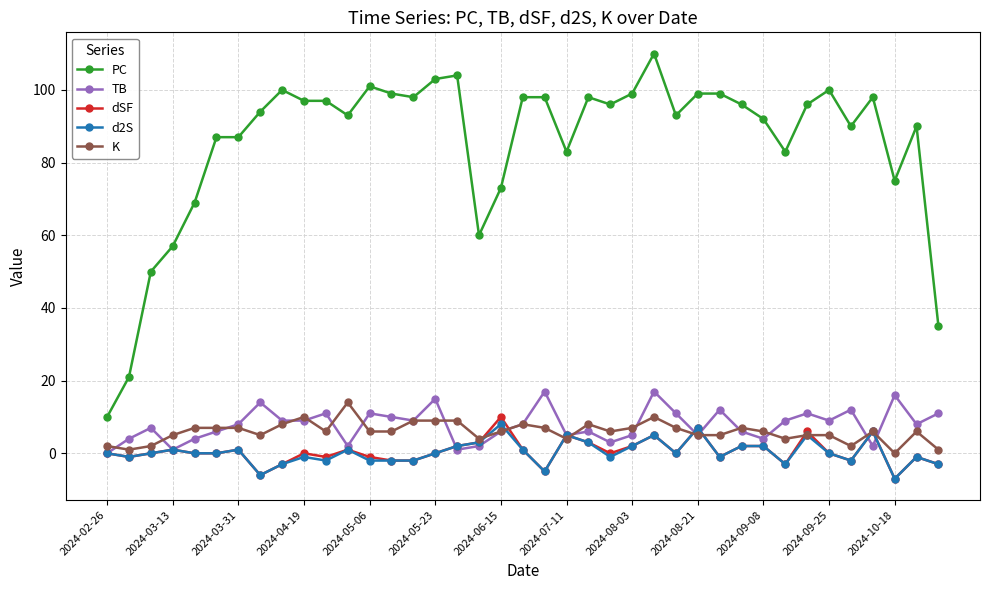

True or false: d2S has more than 0 interior local peaks.

True